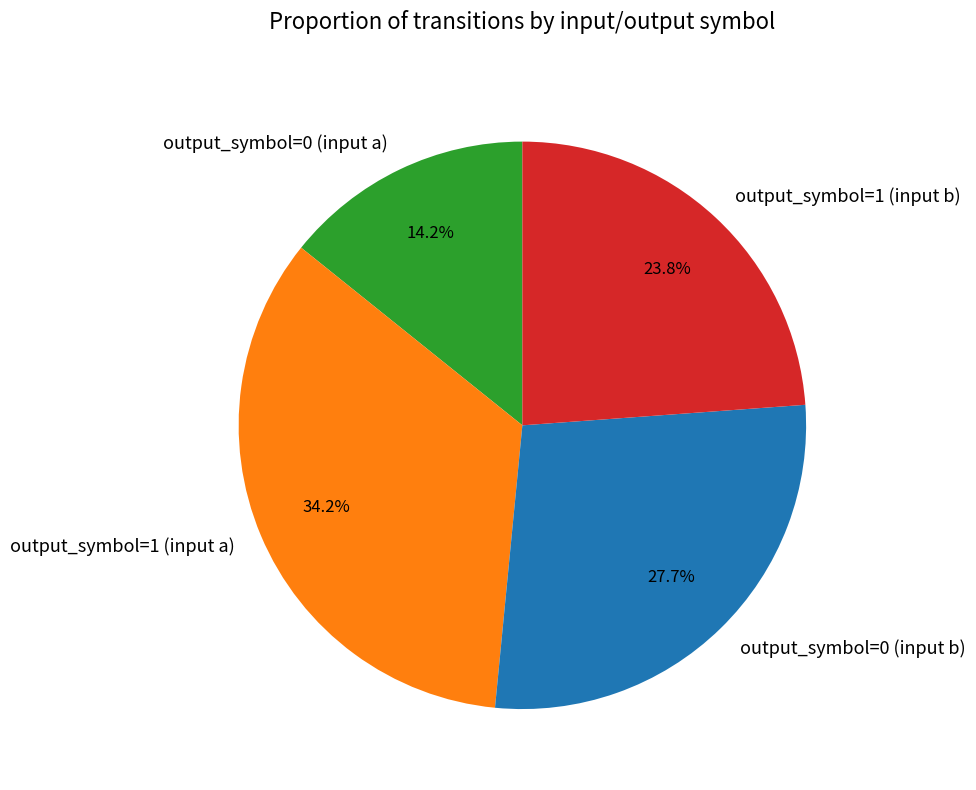

What percentage is NOT represented by output_symbol=0 (input a)?

85.8%